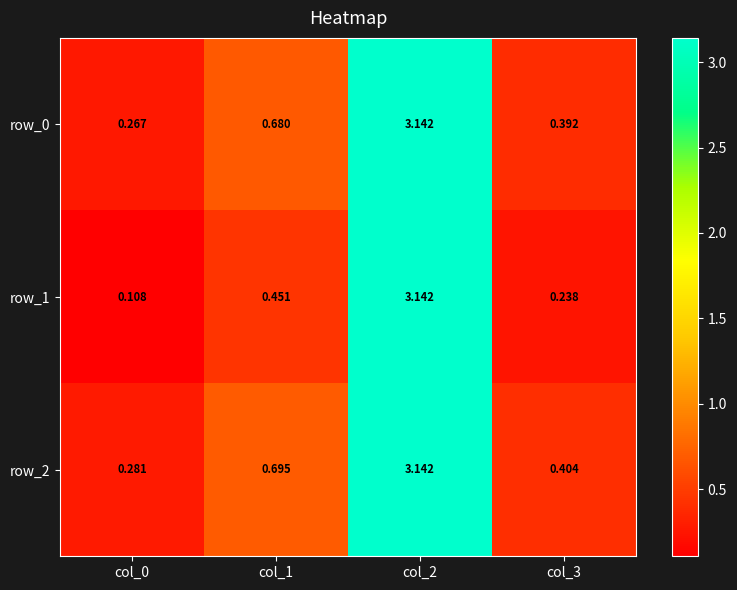

Which series has the largest total across all categories?

row_2